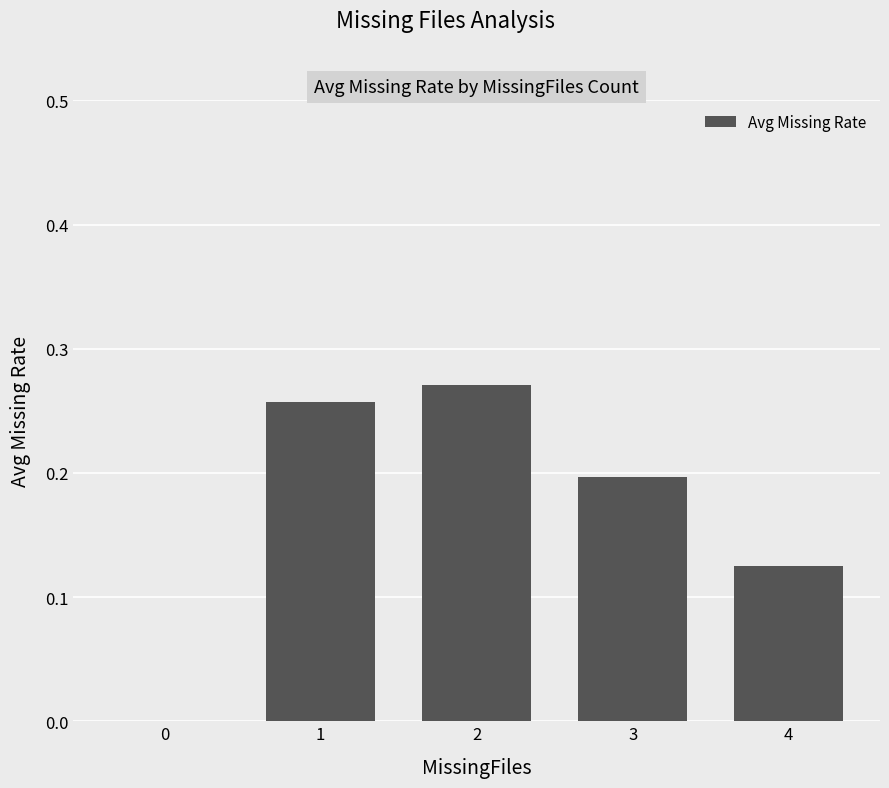

Is it true that the value at 3 is 0.3?

False